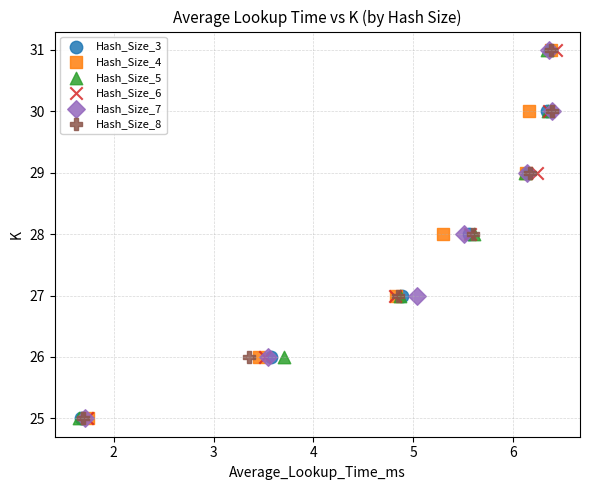

What are all the series names shown in the legend?

Hash_Size_3, Hash_Size_4, Hash_Size_5, Hash_Size_6, Hash_Size_7, Hash_Size_8